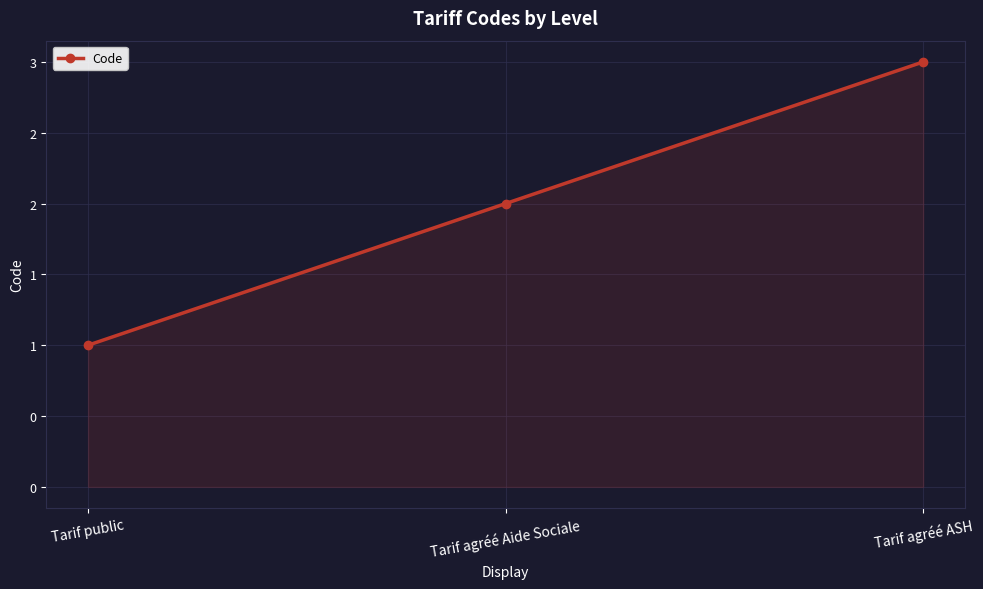

Reading left to right, extract all data points from this chart.

Tarif public=1	Tarif agréé Aide Sociale=2	Tarif agréé ASH=3